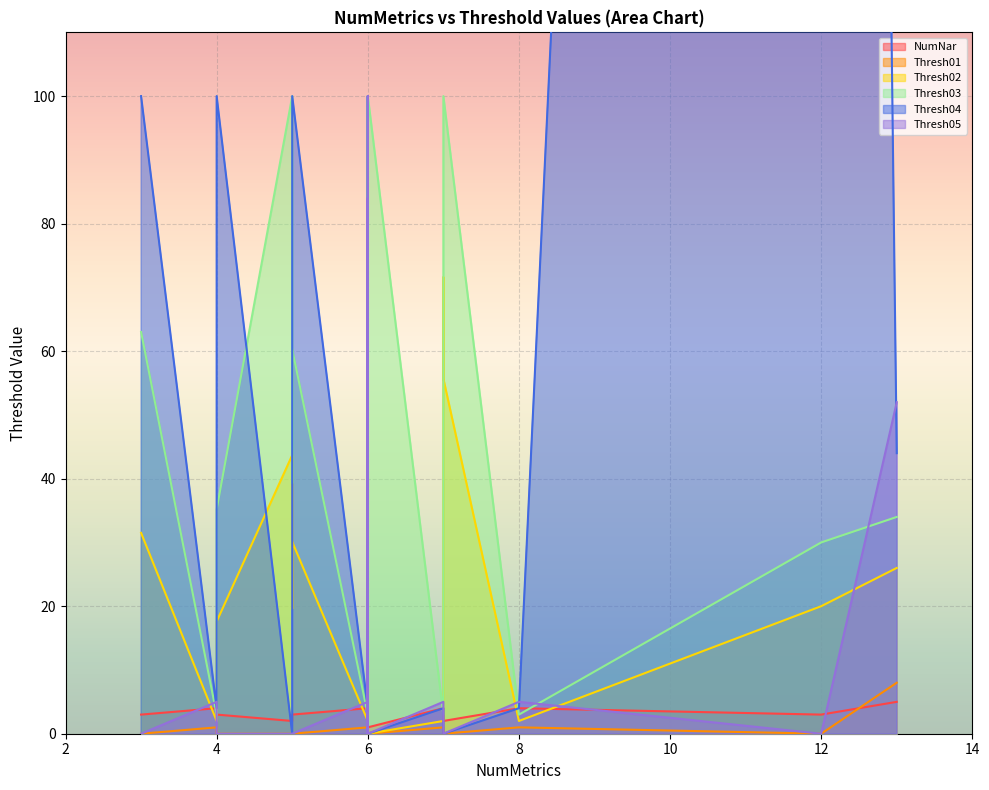

At which category is the sum across all series the highest?

3